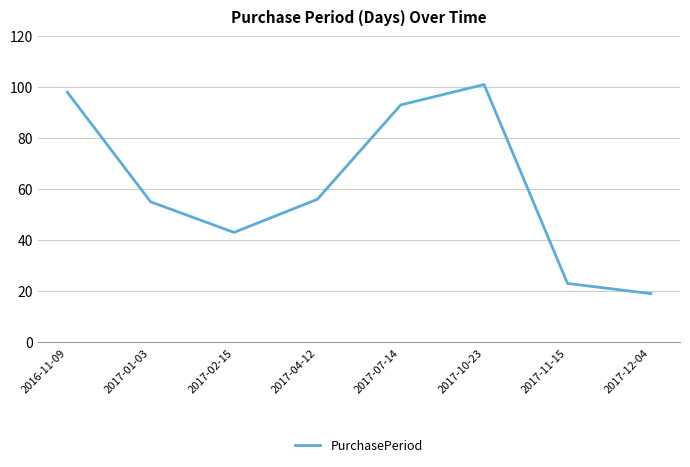

What is the average value?

61